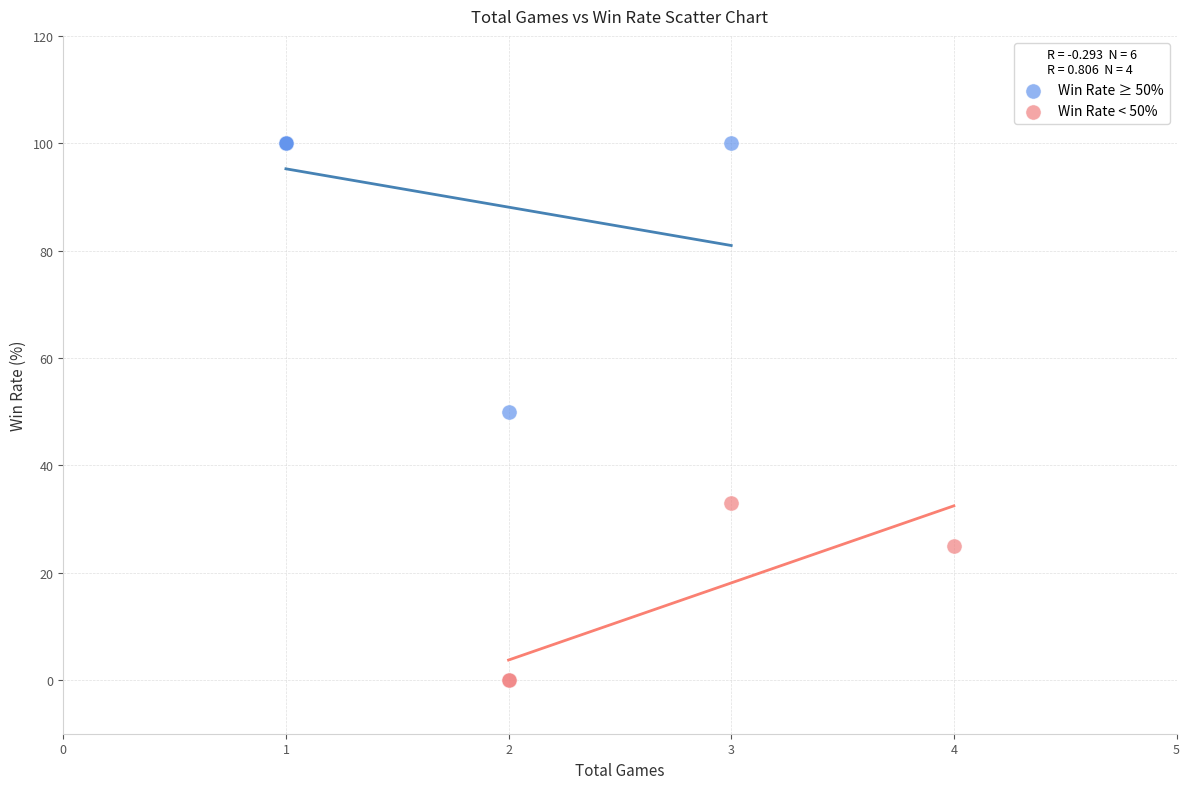

Which series reaches the maximum Y coordinate?

Win Rate ≥ 50%